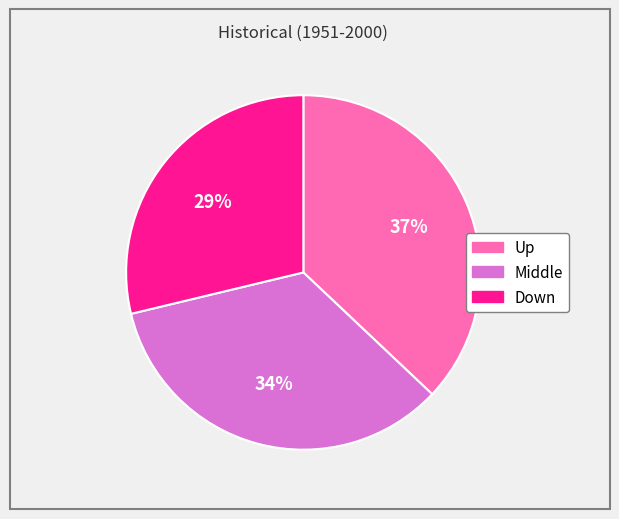

How many slices are in this pie chart?

3